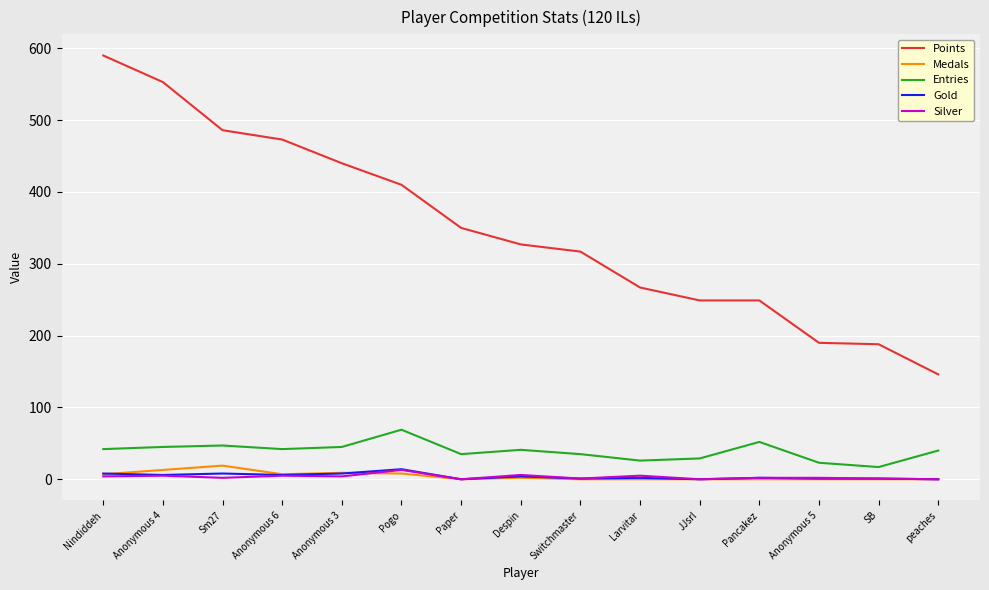

What is the difference between the highest and lowest values at JJsrl?

249